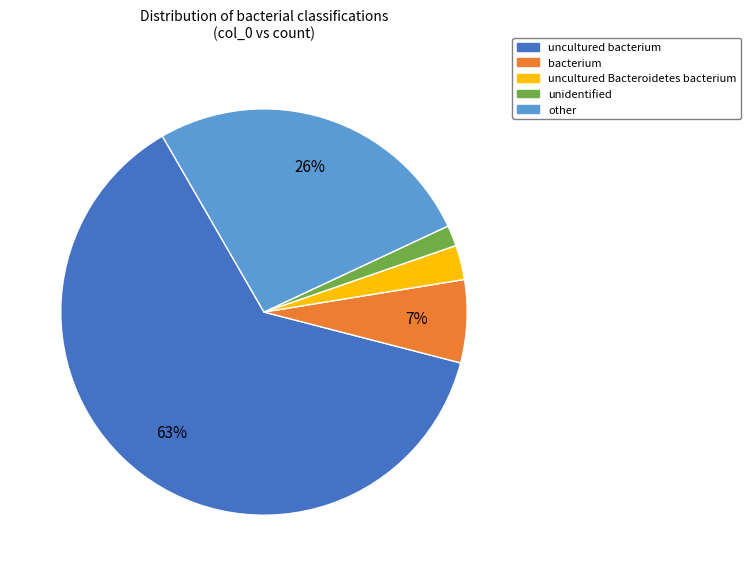

Is the sum of other and uncultured Bacteroidetes bacterium greater than half?

No